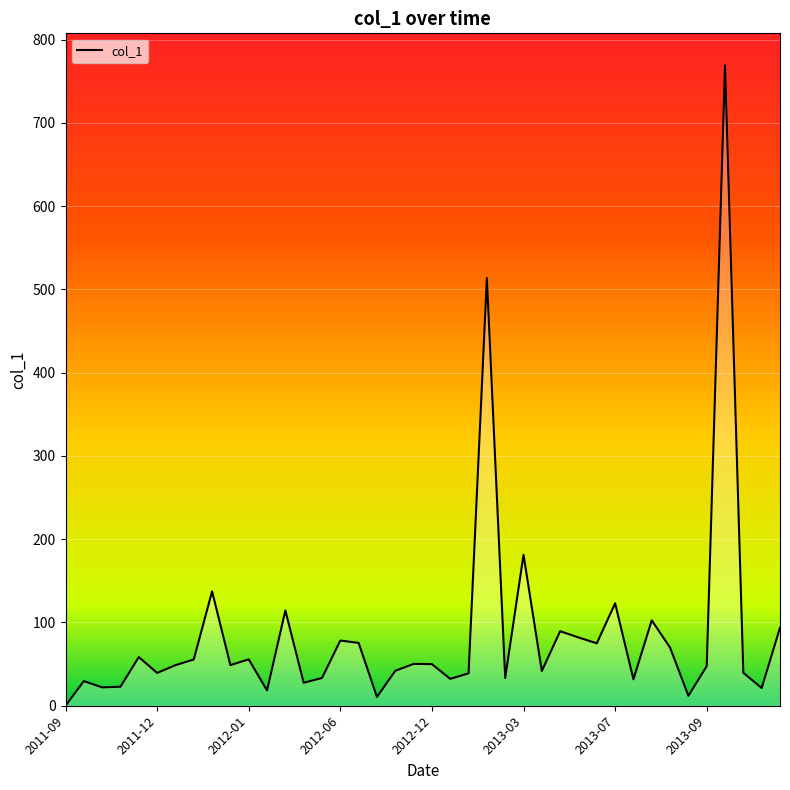

What is the difference between the maximum and minimum values?

769.0